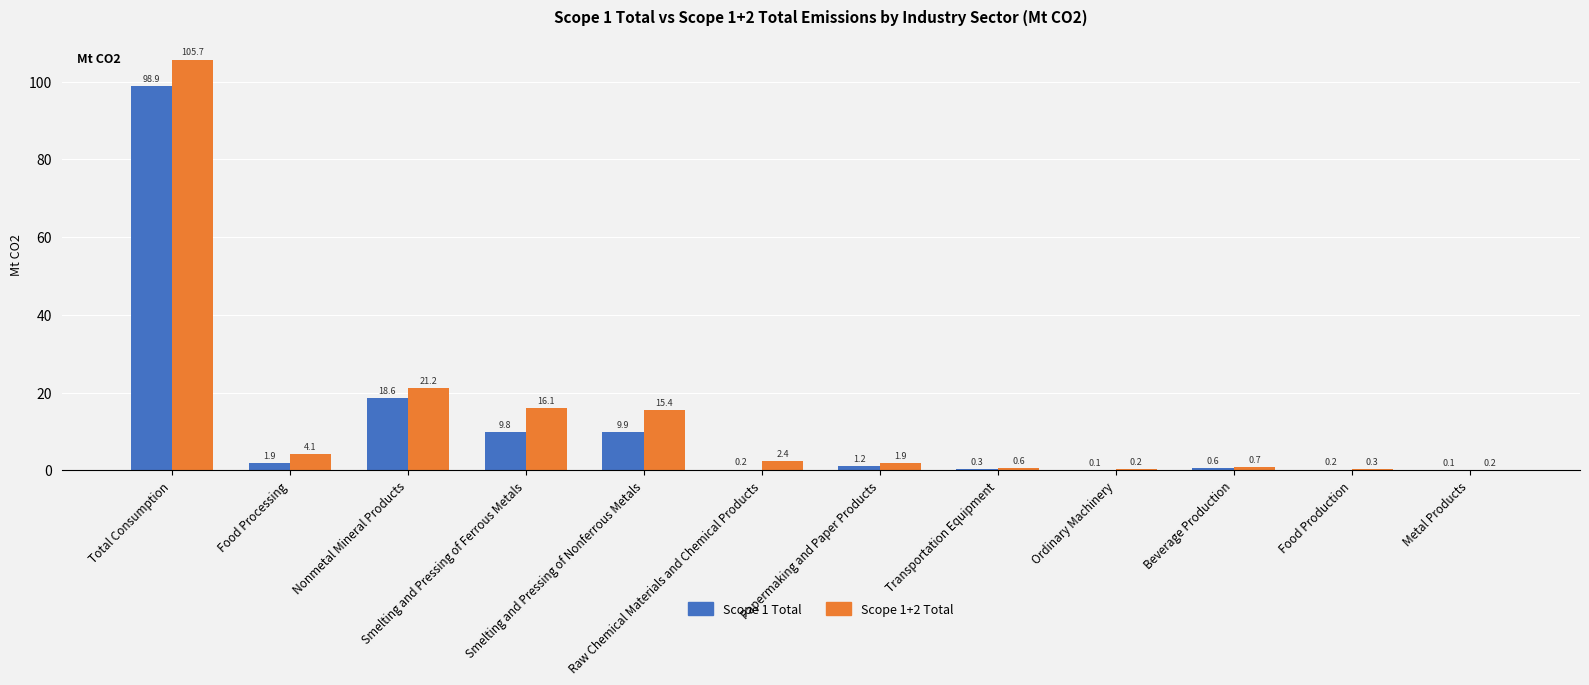

True or false: Scope 1+2 Total has a value of 2.4 at Raw Chemical Materials and Chemical Products.

True